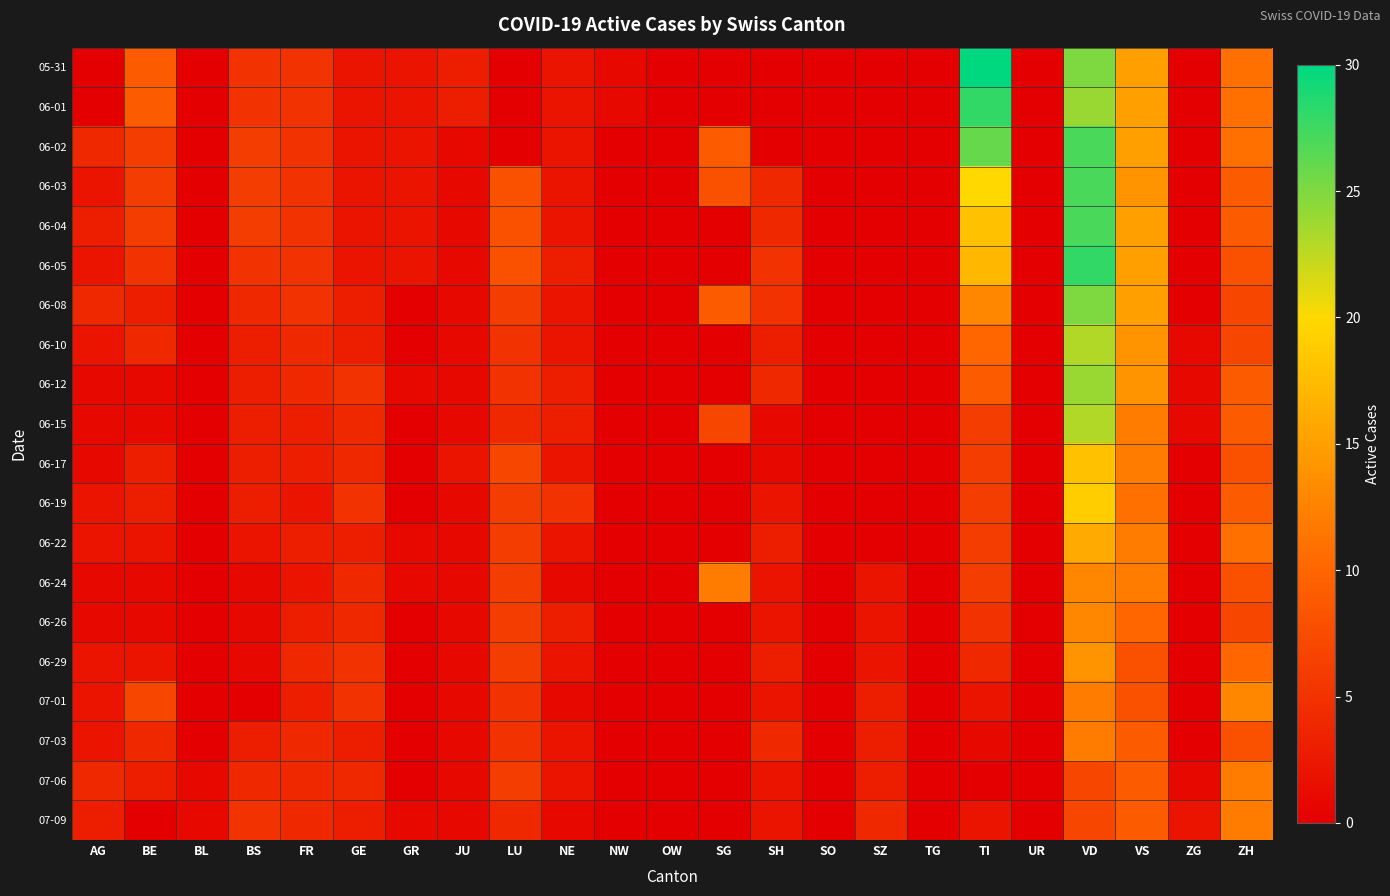

What is the total value across all series at GR?

16